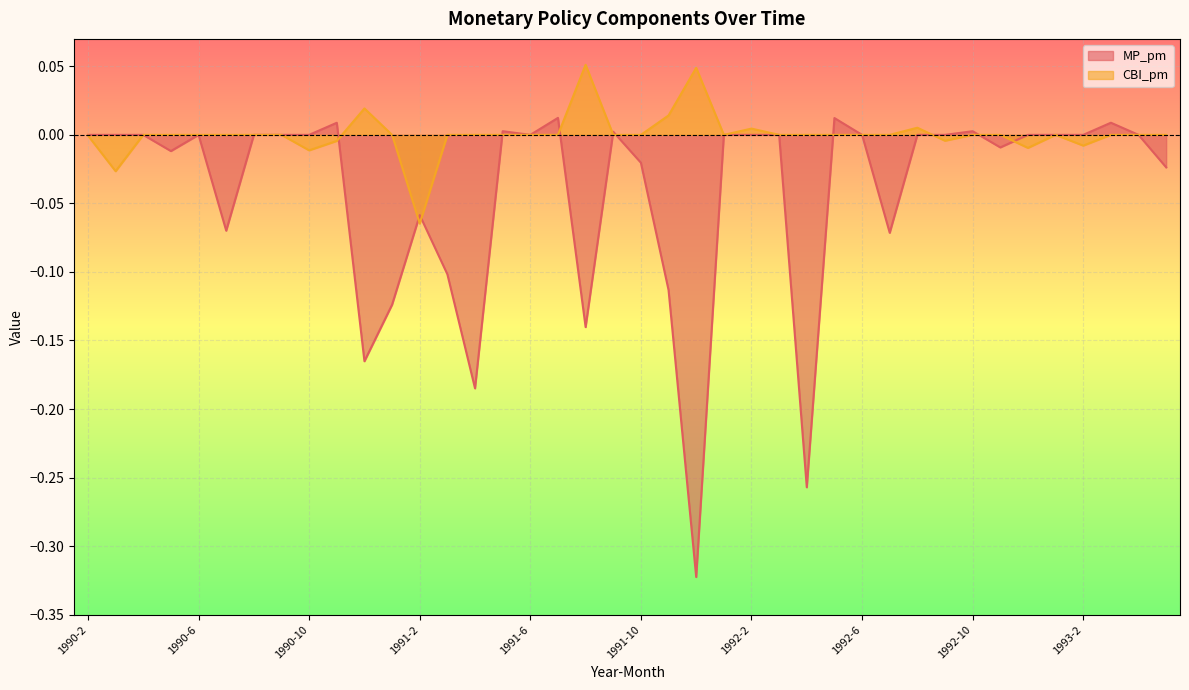

How many data points in MP_pm are less than 0?

15